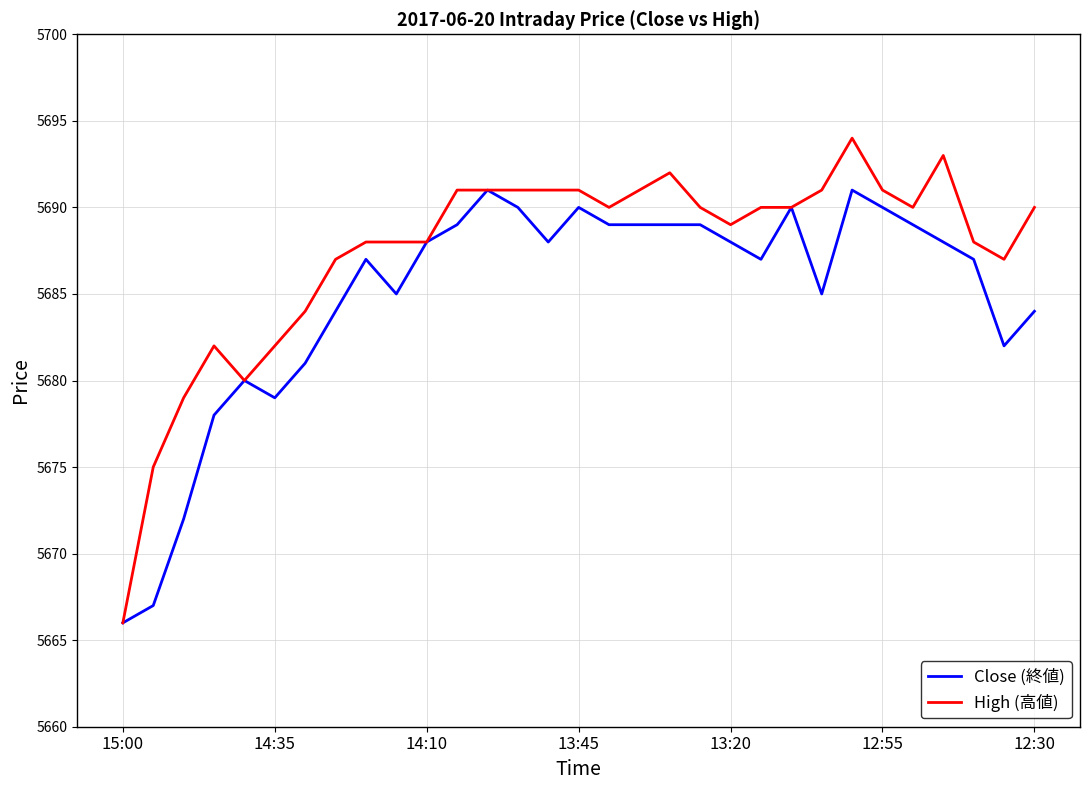

What is the highest value of the Close (終値) series?

5691